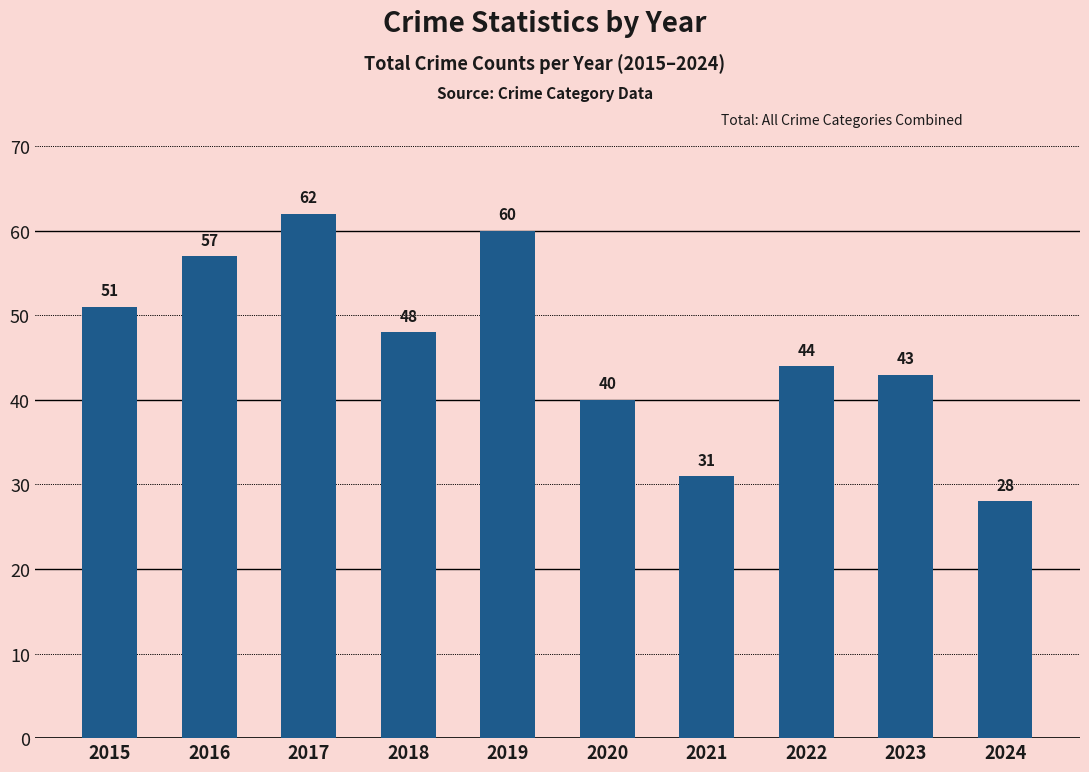

What is the ratio of the value at 2023 to the value at 2024?

1.5